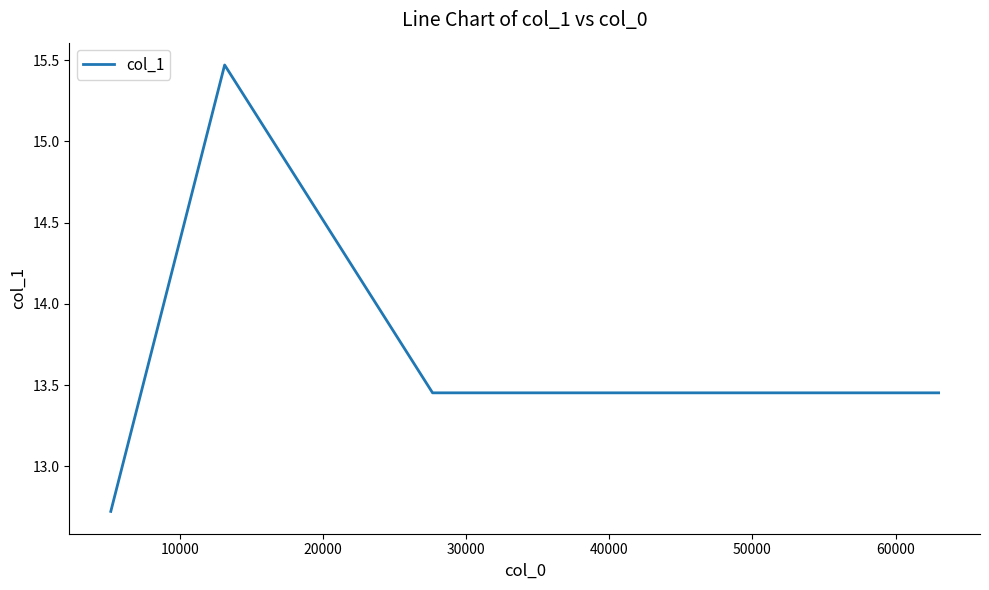

True or false: there are more than 0 points higher than both neighbors.

True